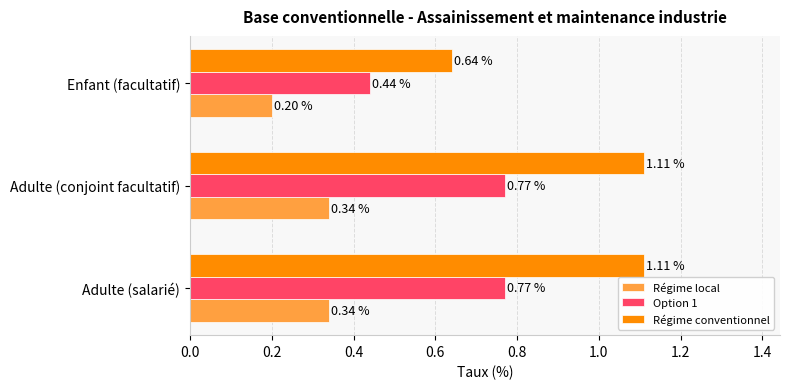

Which series changed the most between Adulte (conjoint facultatif) and Enfant (facultatif)?

Régime conventionnel